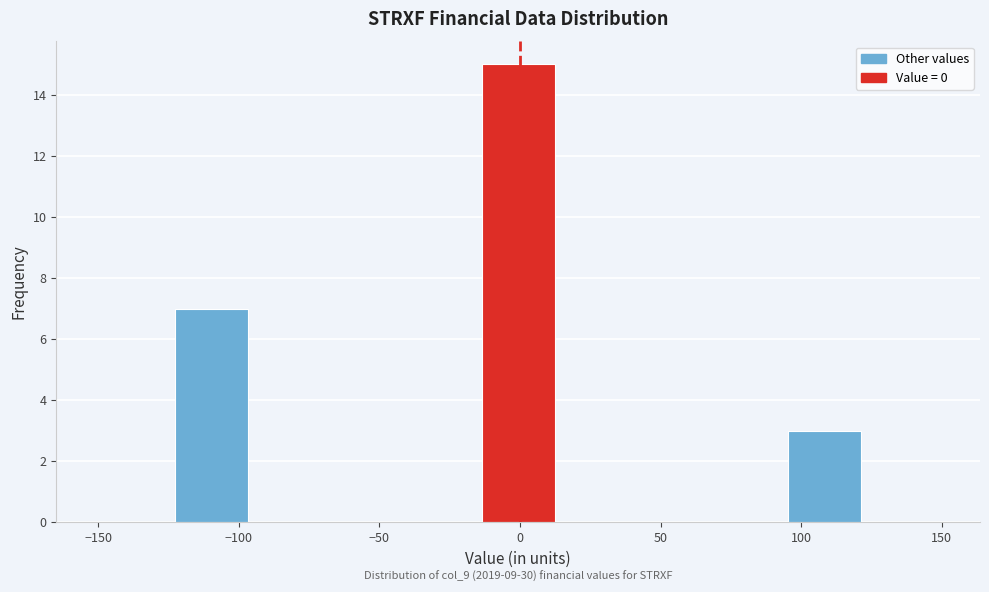

Which range on the x-axis has the tallest bar?

-15 to 15